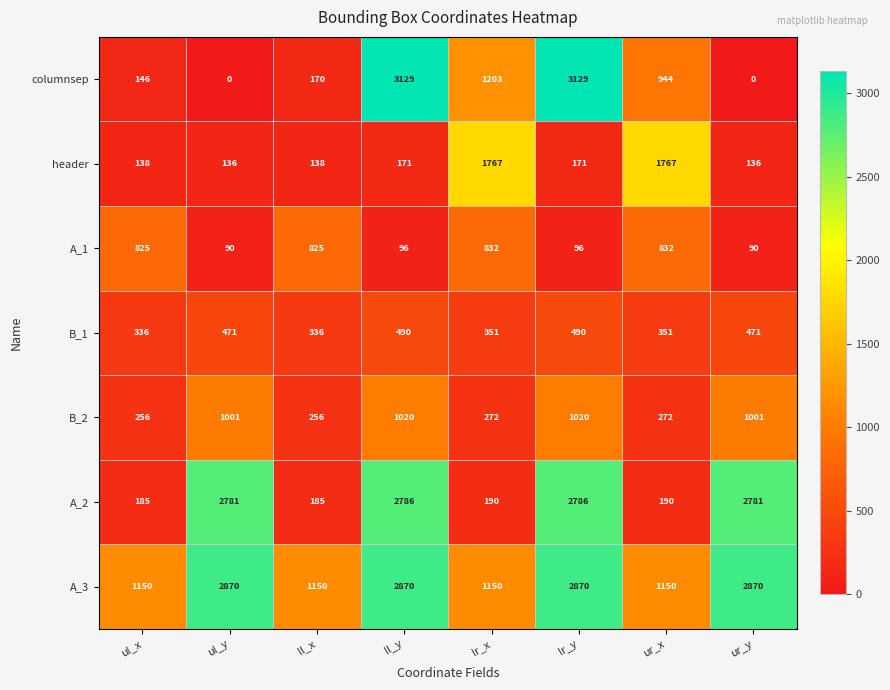

What is the lowest value of the B_1 series?

336